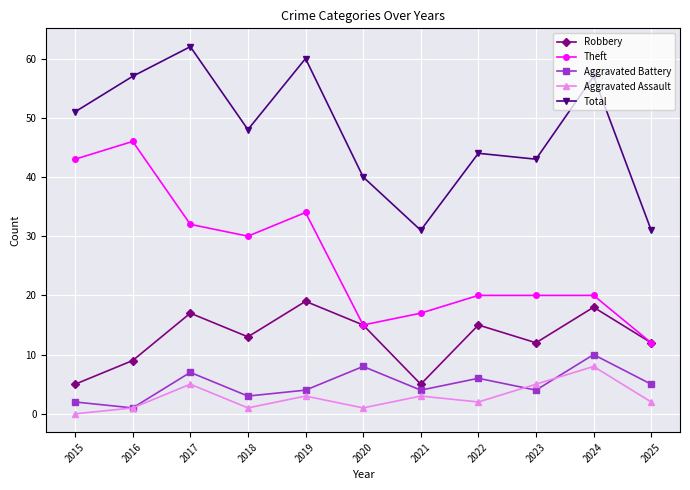

True or false: Aggravated Assault and Theft cross at least once.

False